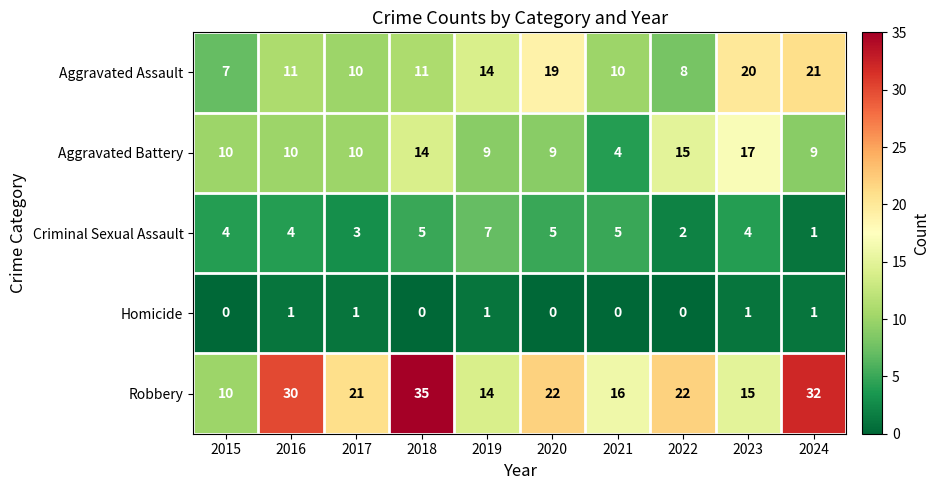

What is the sum of all Aggravated Assault values?

131